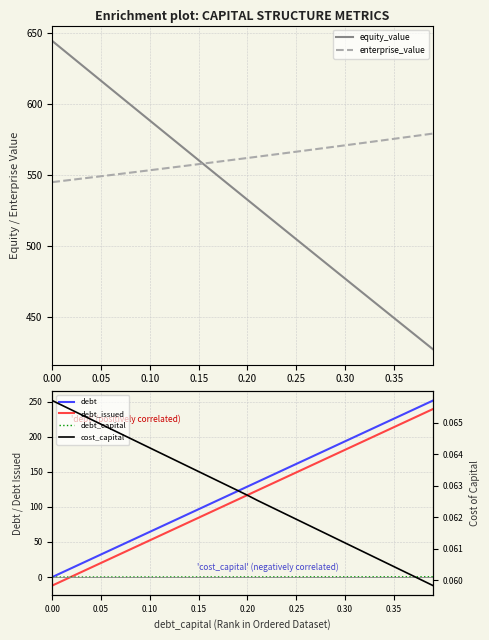

What is the sum of all debt_issued values?

4546.2